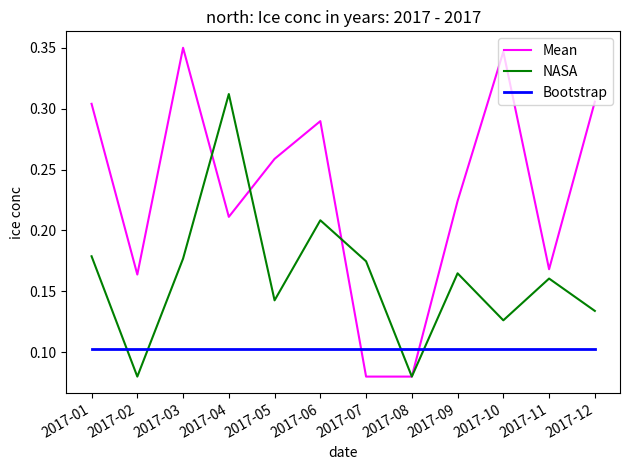

Between 2017-05 and 2017-06, which series saw the biggest shift?

NASA